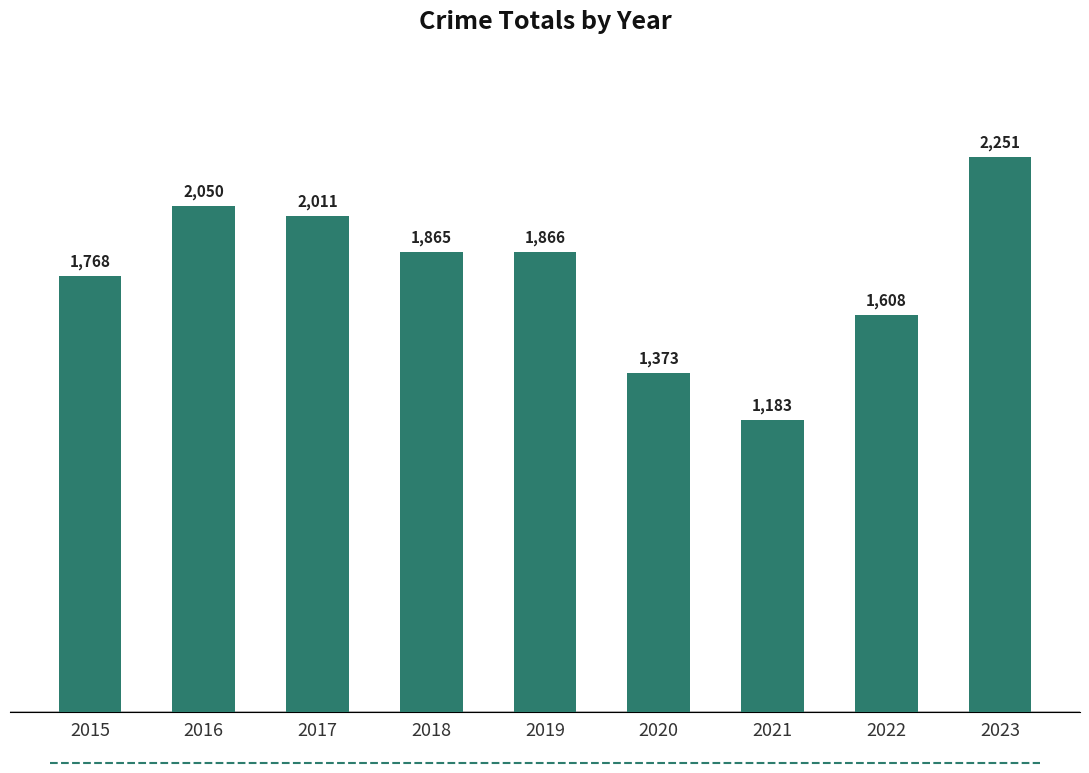

Which has a higher value, 2020 or 2018?

2018